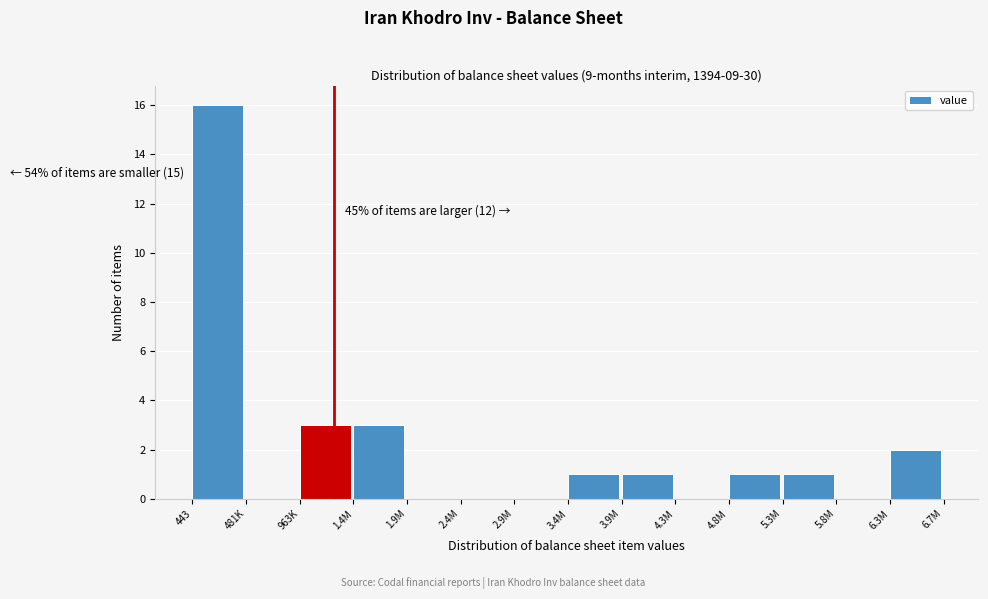

Reading left to right, extract all data points from this chart.

443=16	481K=0	963K=3	1.4M=3	1.9M=0	2.4M=0	2.9M=0	3.4M=1	3.9M=1	4.3M=0	4.8M=1	5.3M=1	5.8M=0	6.3M=2